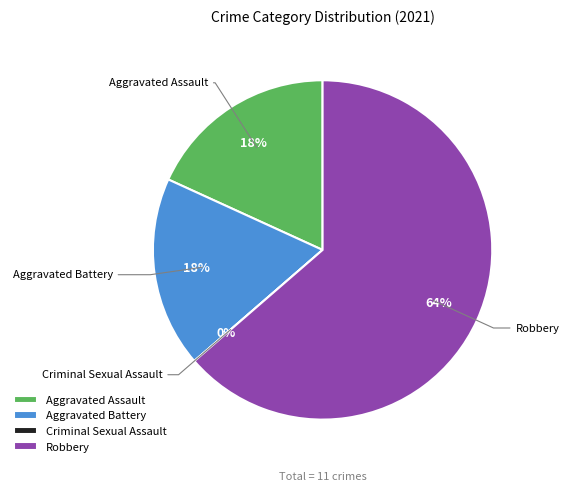

What is the change in value from Aggravated Battery to Criminal Sexual Assault?

-2